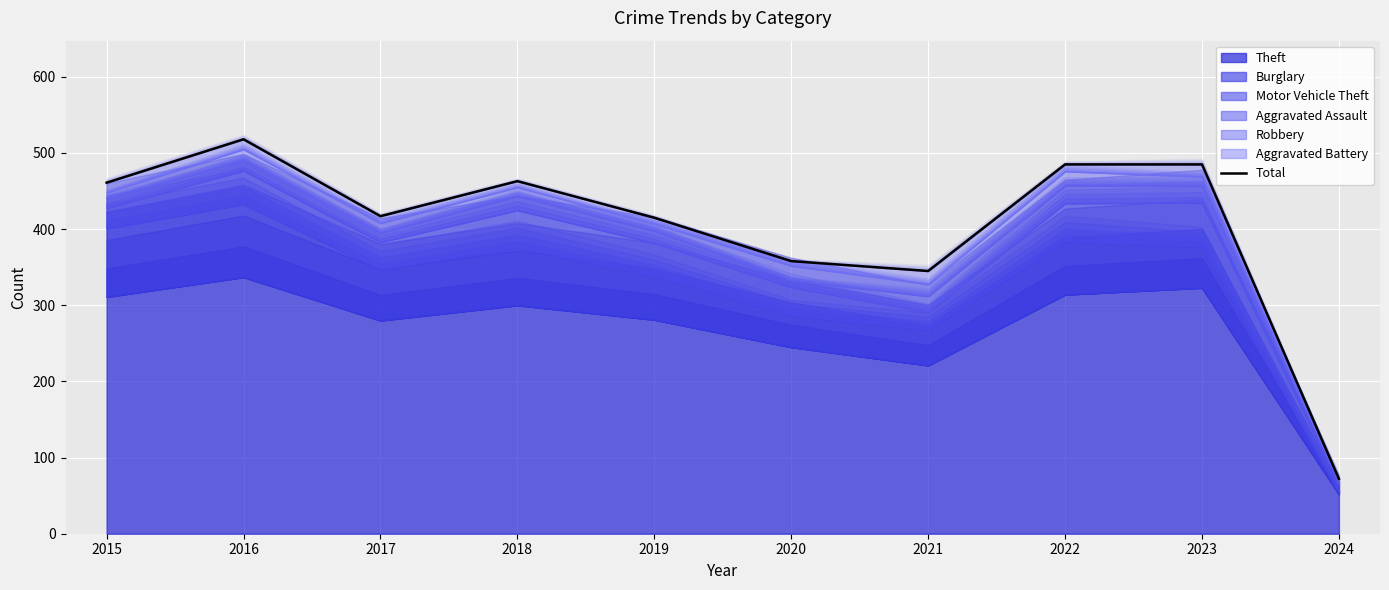

Reading right to left, what are all the values shown in this chart?

2024=72	2023=485	2022=485	2021=345	2020=358	2019=415	2018=463	2017=417	2016=518	2015=461